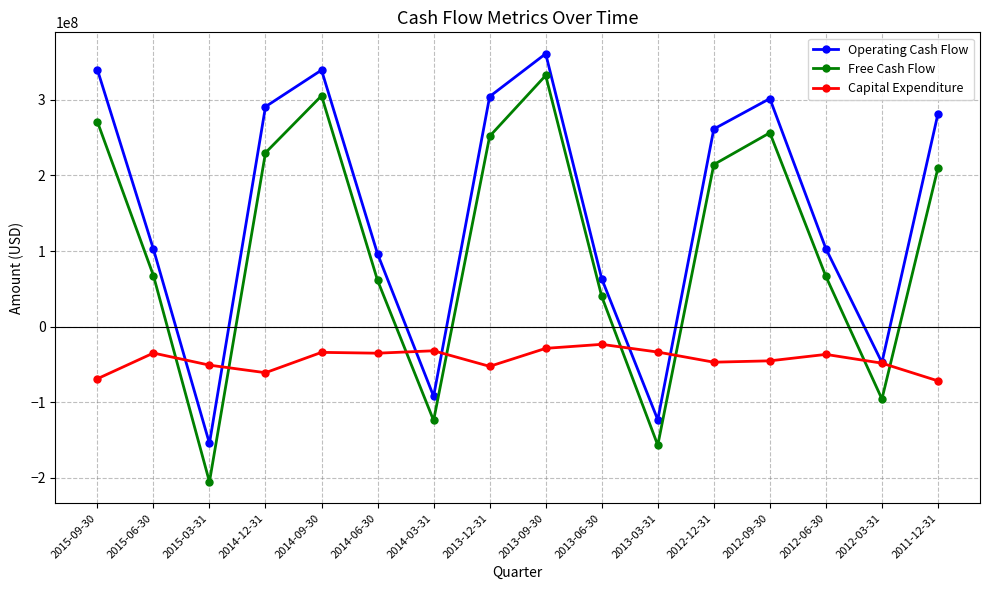

How many values in Operating Cash Flow are below zero?

4